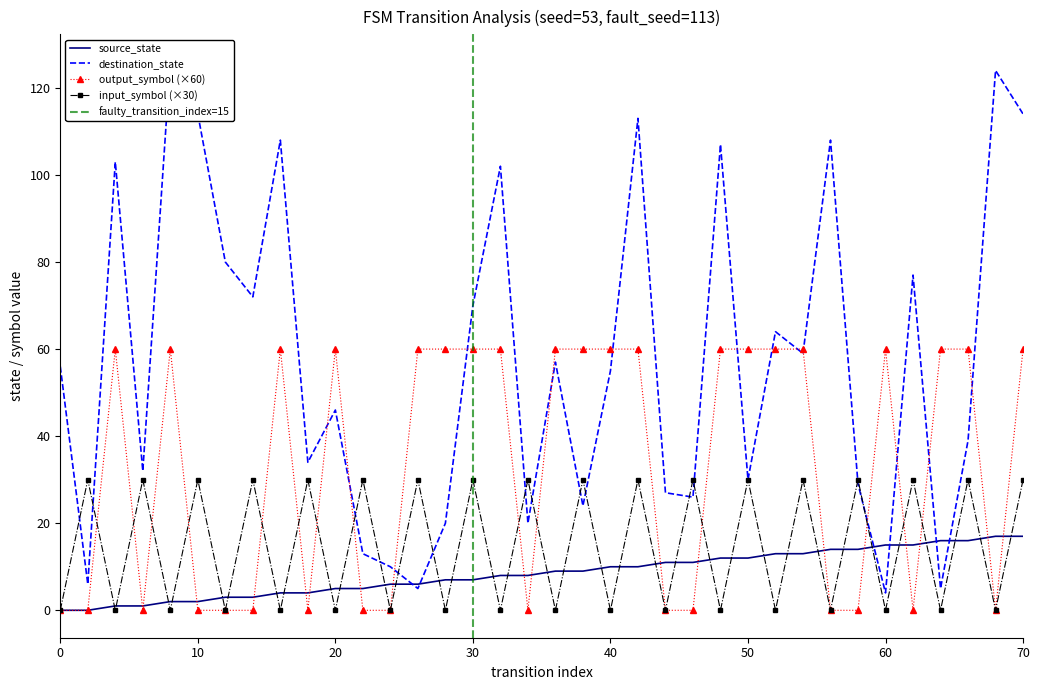

At how many categories does at least one series exceed 47?

27